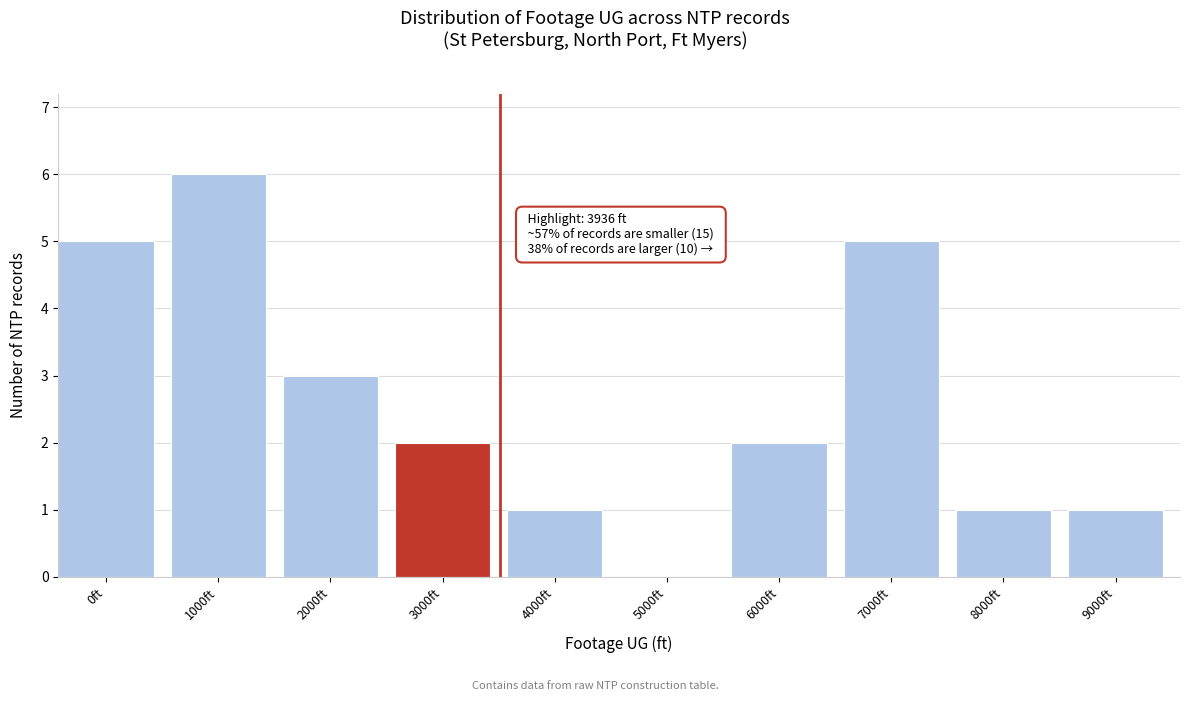

Reading left to right, list all the values displayed in this chart.

0ft=5	1000ft=6	2000ft=3	3000ft=2	4000ft=1	5000ft=0	6000ft=2	7000ft=5	8000ft=1	9000ft=1